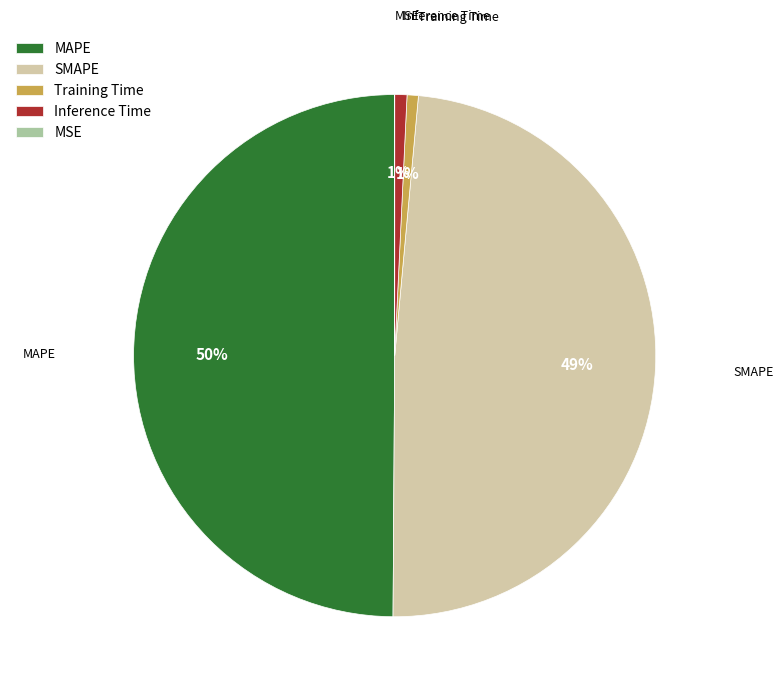

Is it true that SMAPE is 63% of the pie?

False